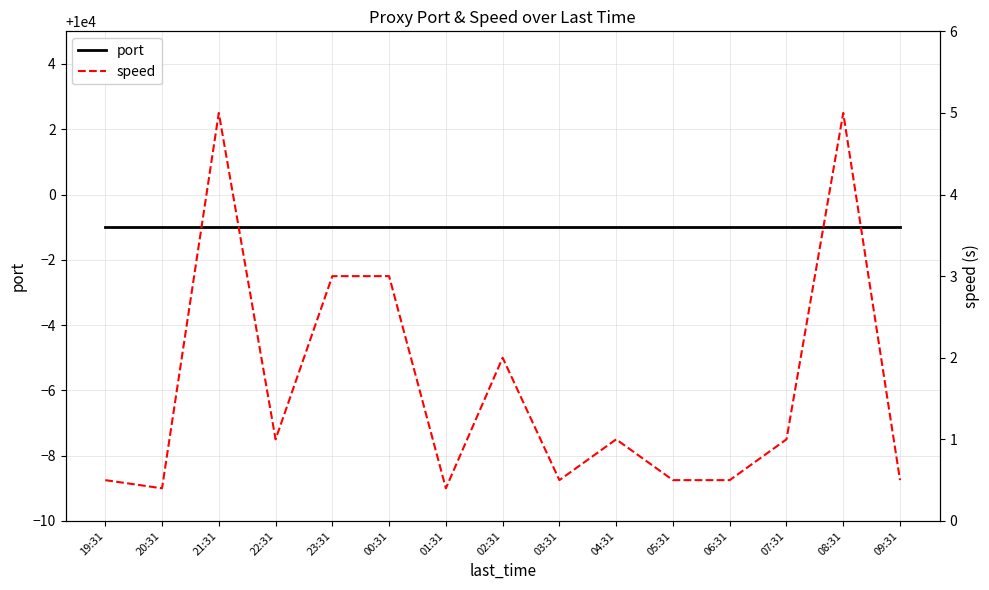

Count the number of data series in this chart.

2